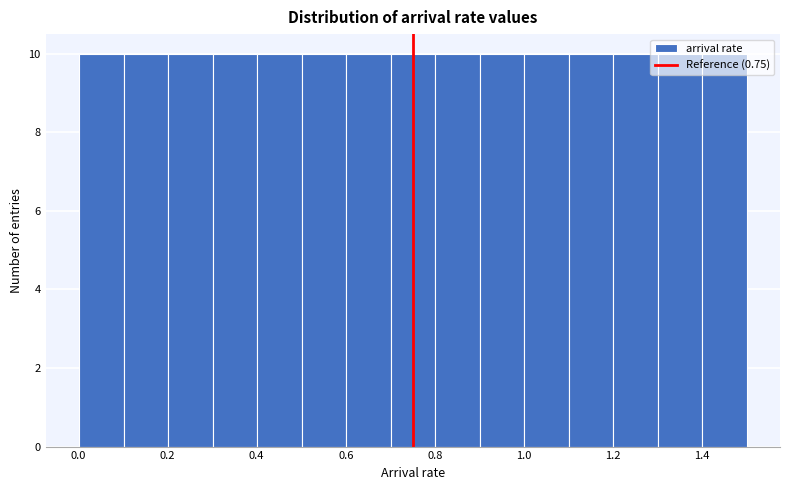

What is the height of the bar covering 1.2 to 1.3 on the x-axis? Neither the bar edges nor the heights are printed on the chart, so give them approximately, as read against the axes.

10